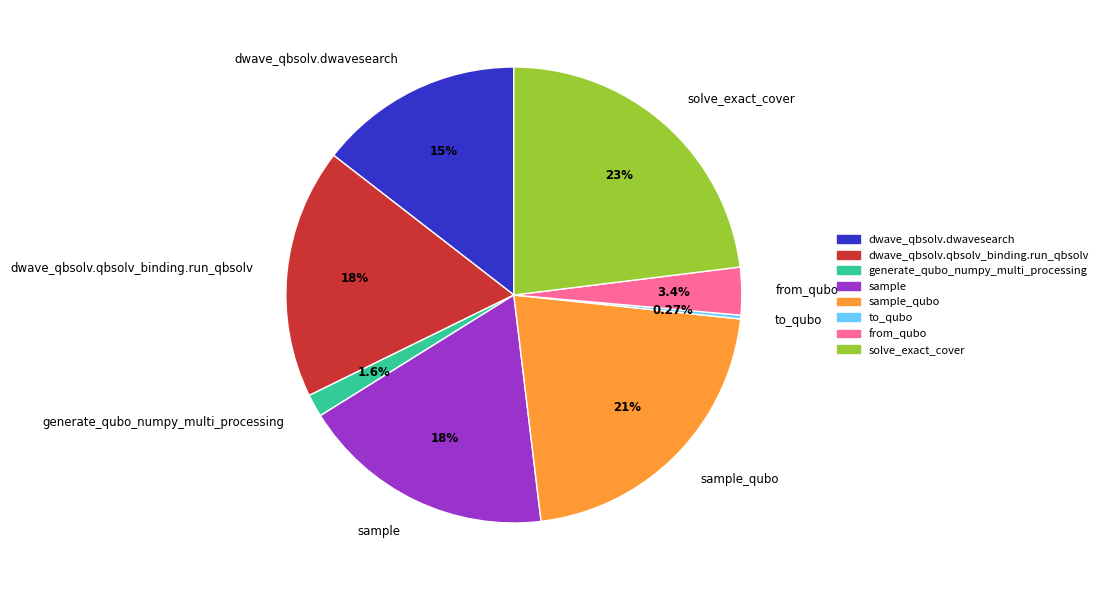

Is there a majority slice in this chart?

No